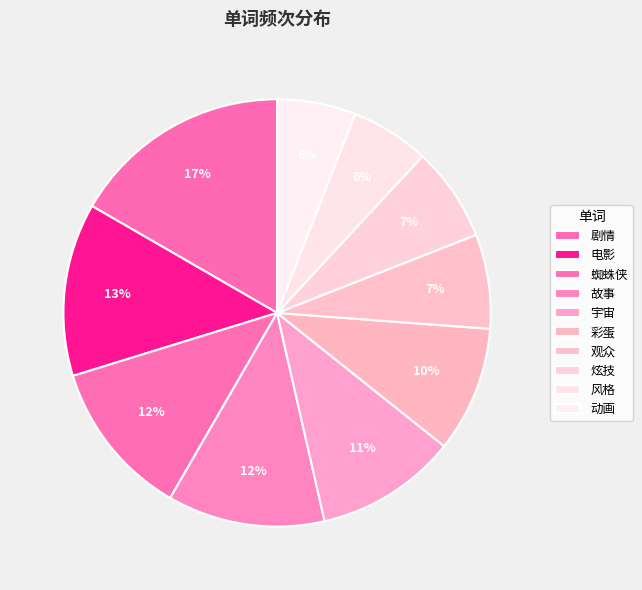

How many slices are in this pie chart?

10